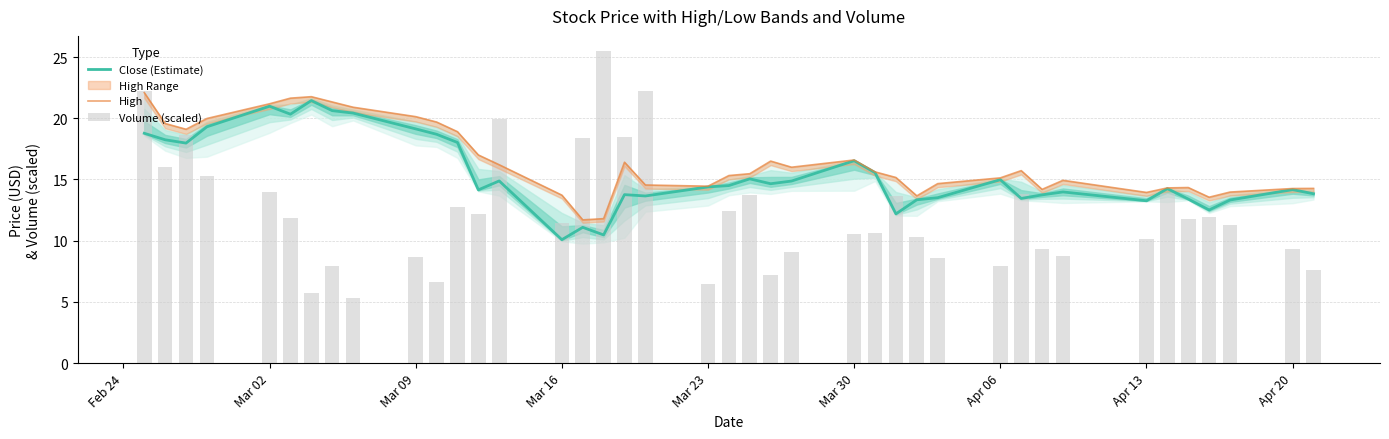

What is the value of the Close (Estimate) bar at the 38th from the left?

13.3